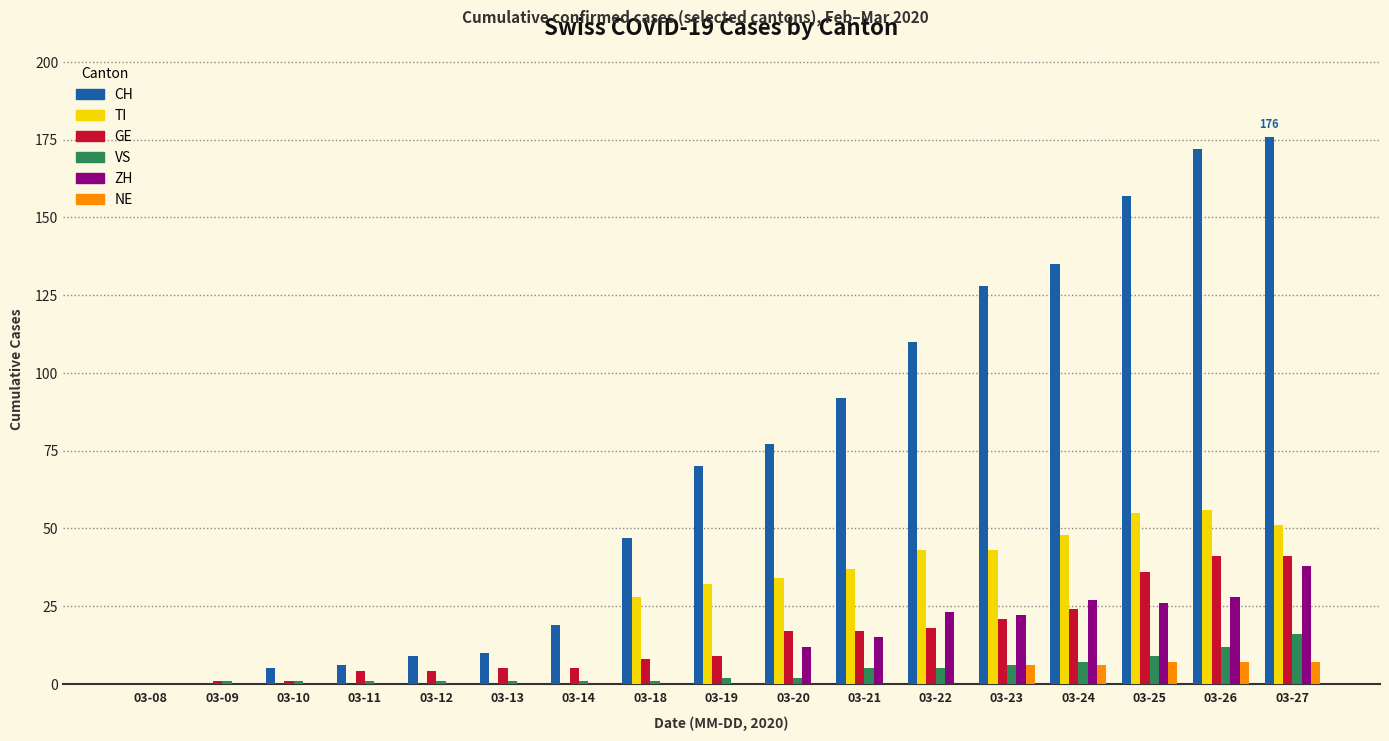

Reading left to right, list all the values displayed in this chart.

CH: 03-08=0	03-09=0	03-10=5	03-11=6	03-12=9	03-13=10	03-14=19	03-18=47	03-19=70	03-20=77	03-21=92	03-22=110	03-23=128	03-24=135	03-25=157	03-26=172	03-27=176
TI: 03-08=0	03-09=0	03-10=0	03-11=0	03-12=0	03-13=0	03-14=0	03-18=28	03-19=32	03-20=34	03-21=37	03-22=43	03-23=43	03-24=48	03-25=55	03-26=56	03-27=51
GE: 03-08=0	03-09=1	03-10=1	03-11=4	03-12=4	03-13=5	03-14=5	03-18=8	03-19=9	03-20=17	03-21=17	03-22=18	03-23=21	03-24=24	03-25=36	03-26=41	03-27=41
VS: 03-08=0	03-09=1	03-10=1	03-11=1	03-12=1	03-13=1	03-14=1	03-18=1	03-19=2	03-20=2	03-21=5	03-22=5	03-23=6	03-24=7	03-25=9	03-26=12	03-27=16
ZH: 03-08=0	03-09=0	03-10=0	03-11=0	03-12=0	03-13=0	03-14=0	03-18=0	03-19=0	03-20=12	03-21=15	03-22=23	03-23=22	03-24=27	03-25=26	03-26=28	03-27=38
NE: 03-08=0	03-09=0	03-10=0	03-11=0	03-12=0	03-13=0	03-14=0	03-18=0	03-19=0	03-20=0	03-21=0	03-22=0	03-23=6	03-24=6	03-25=7	03-26=7	03-27=7